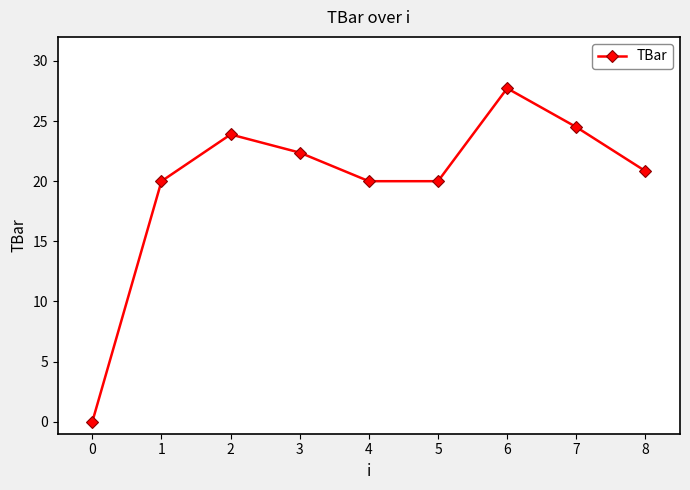

Reading left to right, extract all data points from this chart.

0=0.0	1=20.0	2=23.9	3=22.4	4=20.0	5=20.0	6=27.7	7=24.5	8=20.8